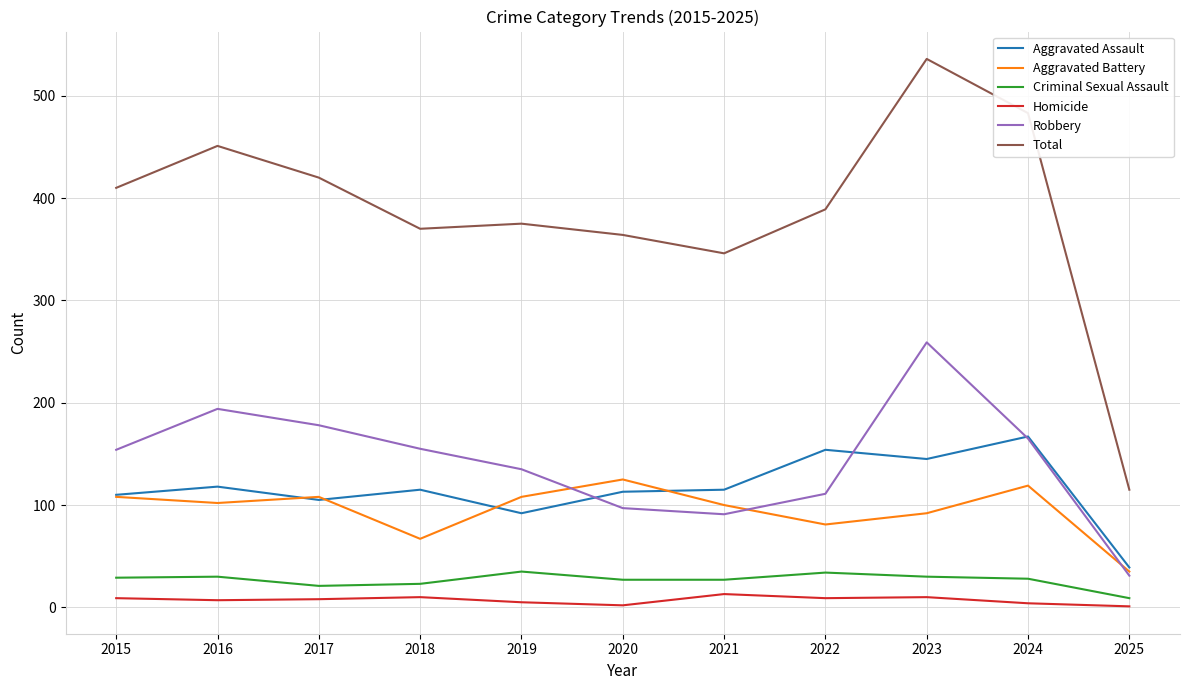

Rank the categories by Total value from highest to lowest.

2023, 2024, 2016, 2017, 2015, 2022, 2019, 2018, 2020, 2021, 2025